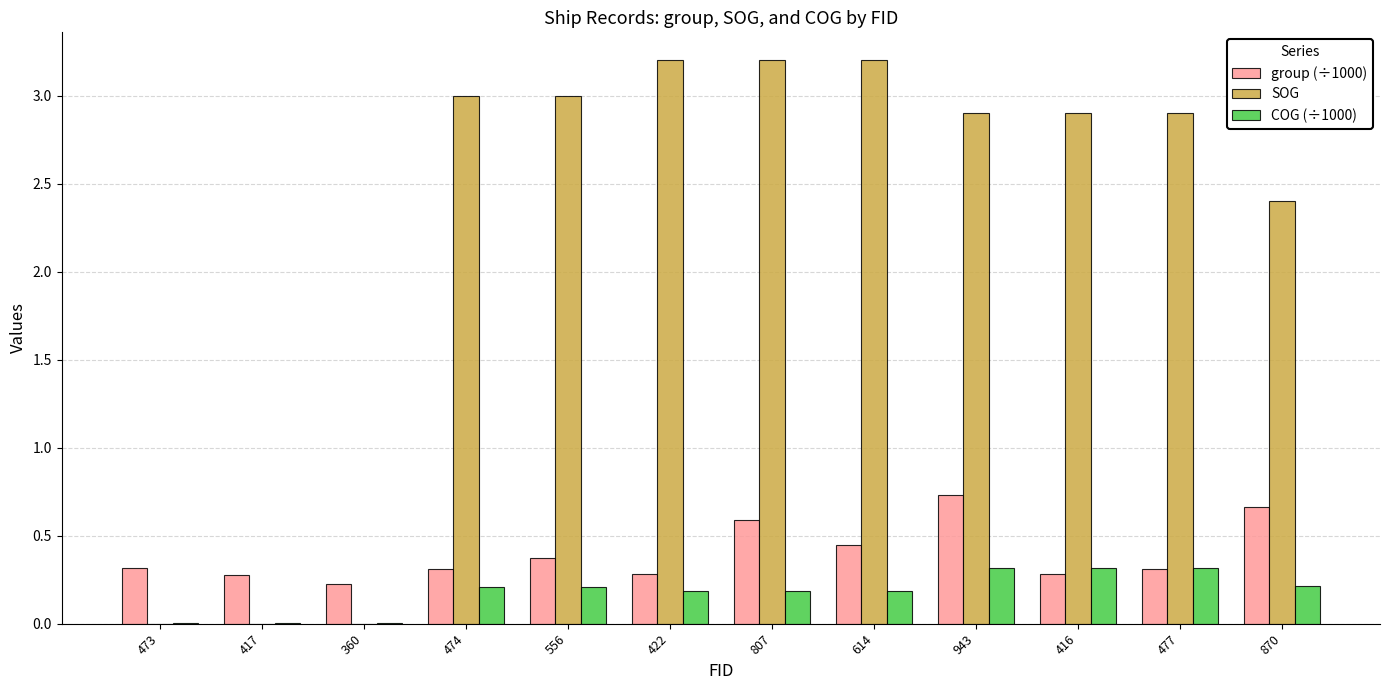

What is the sum of all group (÷1000) values?

4.8